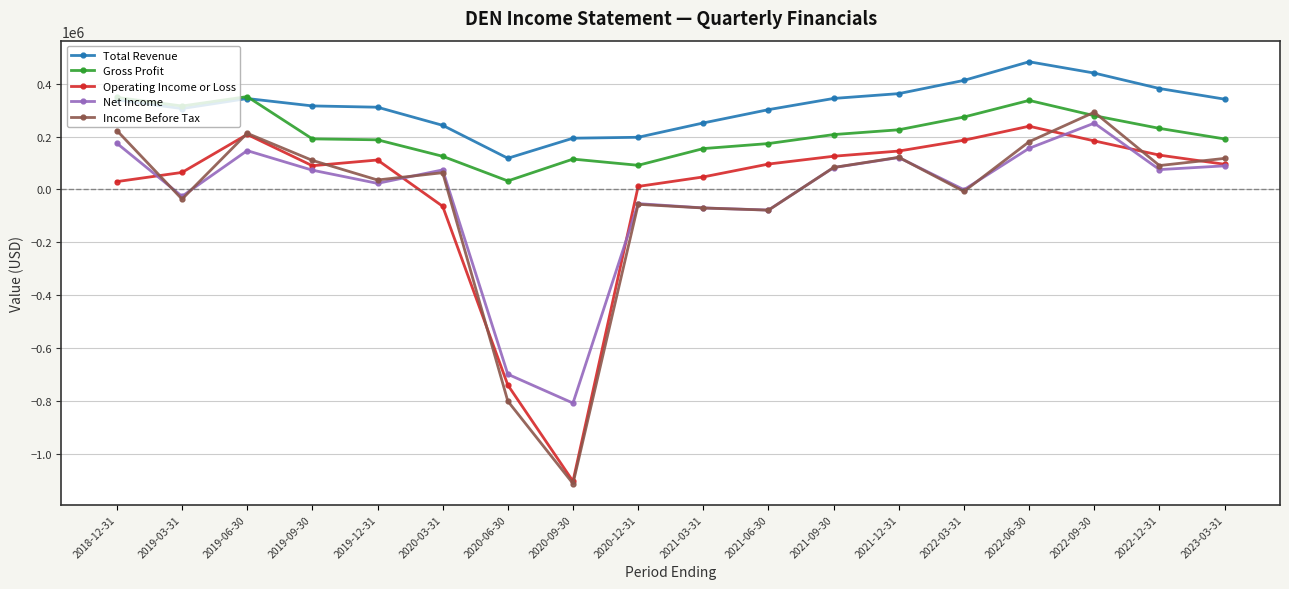

What is the sum of all Income Before Tax values?

-629000